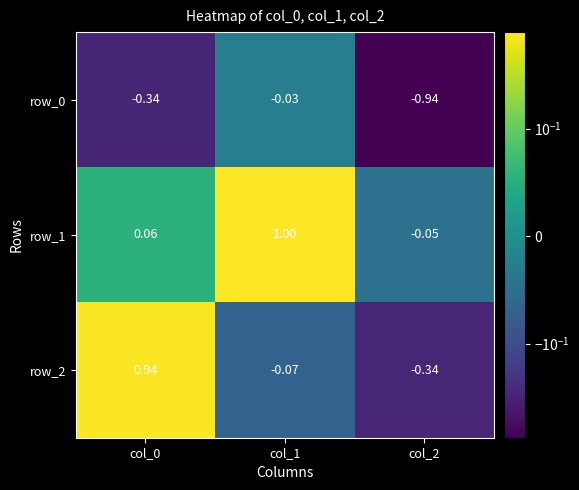

List the series in order of their overall mean, highest first.

row_1, row_2, row_0